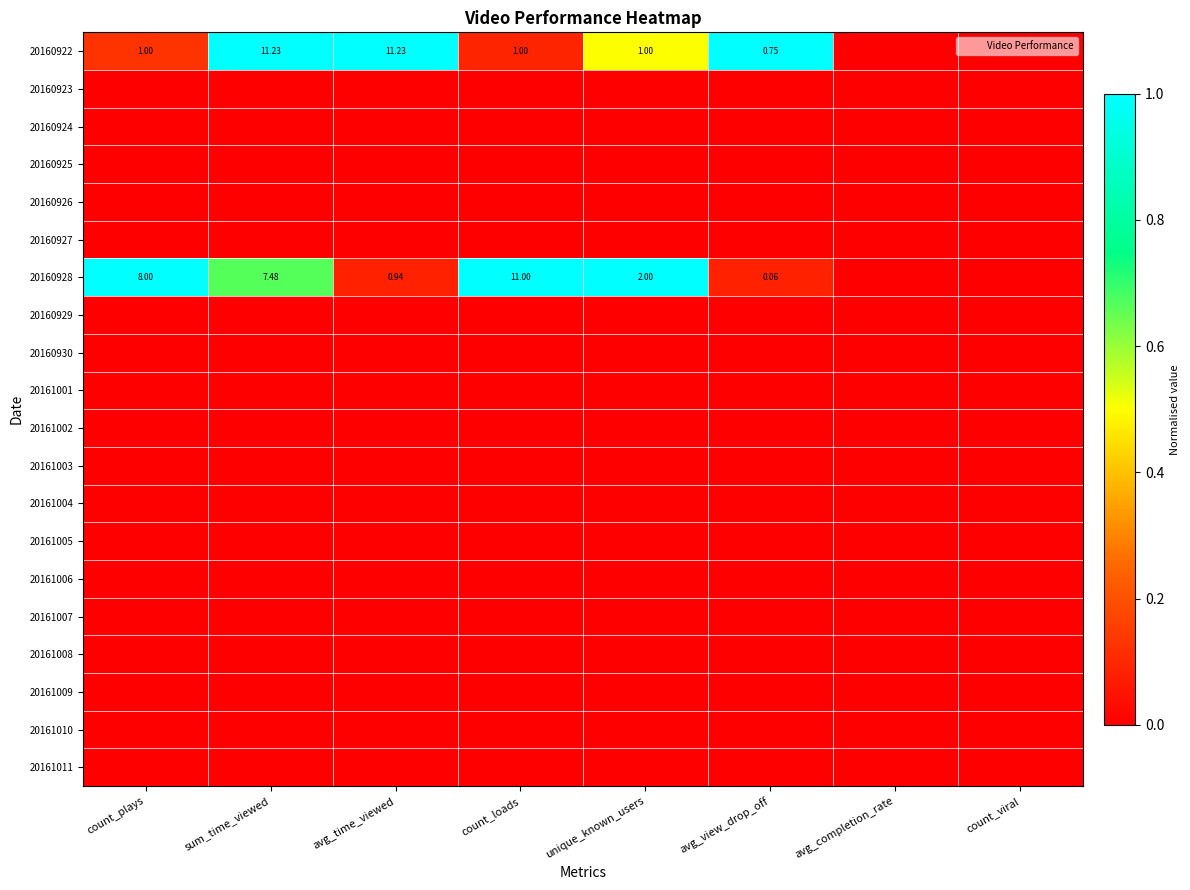

At which category is the sum across all series the highest?

sum_time_viewed